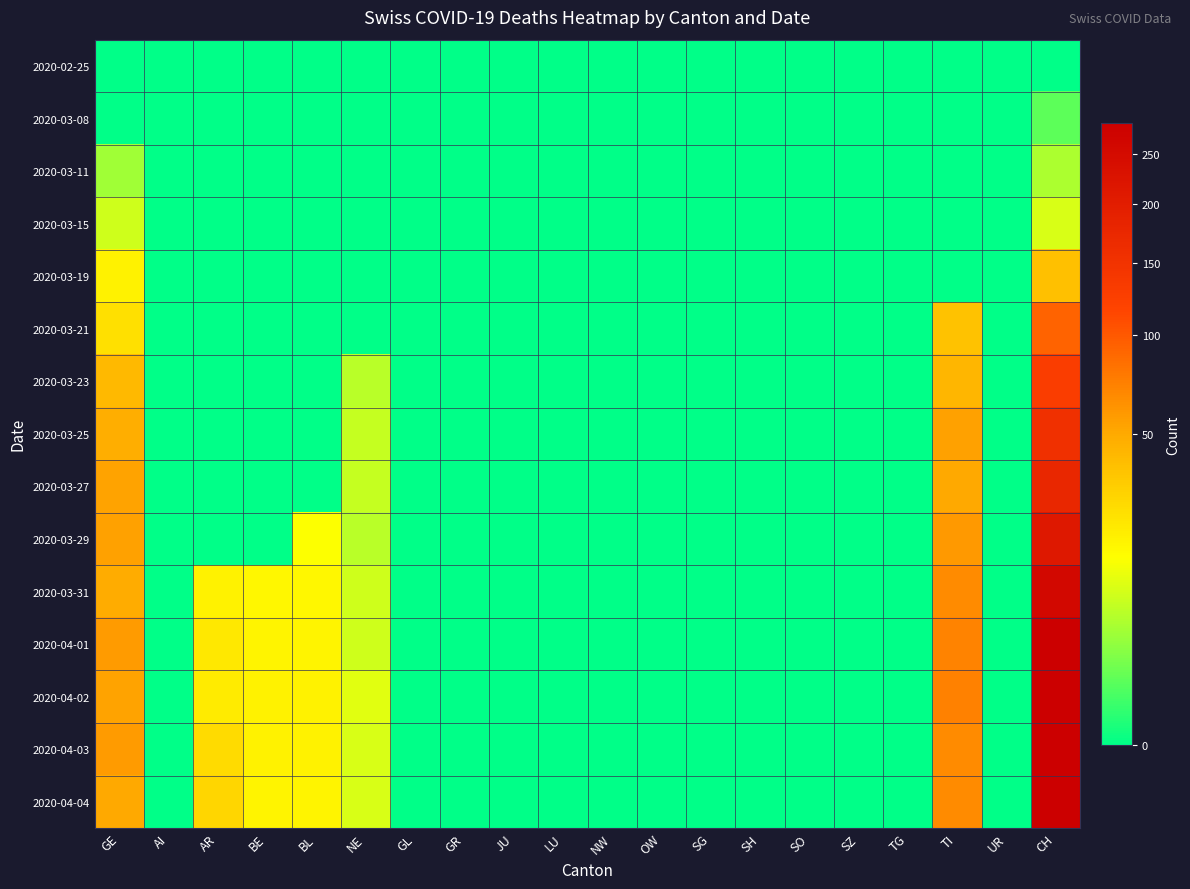

Reading left to right, what are all the values shown in this chart?

2020-02-25: GE=0	AI=0	AR=0	BE=0	BL=0	NE=0	GL=0	GR=0	JU=0	LU=0	NW=0	OW=0	SG=0	SH=0	SO=0	SZ=0	TG=0	TI=0	UR=0	CH=0
2020-03-08: GE=0	AI=0	AR=0	BE=0	BL=0	NE=0	GL=0	GR=0	JU=0	LU=0	NW=0	OW=0	SG=0	SH=0	SO=0	SZ=0	TG=0	TI=0	UR=0	CH=1
2020-03-11: GE=4	AI=0	AR=0	BE=0	BL=0	NE=0	GL=0	GR=0	JU=0	LU=0	NW=0	OW=0	SG=0	SH=0	SO=0	SZ=0	TG=0	TI=0	UR=0	CH=5
2020-03-15: GE=8	AI=0	AR=0	BE=0	BL=0	NE=0	GL=0	GR=0	JU=0	LU=0	NW=0	OW=0	SG=0	SH=0	SO=0	SZ=0	TG=0	TI=0	UR=0	CH=9
2020-03-19: GE=18	AI=0	AR=0	BE=0	BL=0	NE=0	GL=0	GR=0	JU=0	LU=0	NW=0	OW=0	SG=0	SH=0	SO=0	SZ=0	TG=0	TI=0	UR=0	CH=38
2020-03-21: GE=24	AI=0	AR=0	BE=0	BL=0	NE=0	GL=0	GR=0	JU=0	LU=0	NW=0	OW=0	SG=0	SH=0	SO=0	SZ=0	TG=0	TI=37	UR=0	CH=92
2020-03-23: GE=41	AI=0	AR=0	BE=0	BL=0	NE=6	GL=0	GR=0	JU=0	LU=0	NW=0	OW=0	SG=0	SH=0	SO=0	SZ=0	TG=0	TI=43	UR=0	CH=128
2020-03-25: GE=48	AI=0	AR=0	BE=0	BL=0	NE=7	GL=0	GR=0	JU=0	LU=0	NW=0	OW=0	SG=0	SH=0	SO=0	SZ=0	TG=0	TI=55	UR=0	CH=157
2020-03-27: GE=54	AI=0	AR=0	BE=0	BL=0	NE=7	GL=0	GR=0	JU=0	LU=0	NW=0	OW=0	SG=0	SH=0	SO=0	SZ=0	TG=0	TI=51	UR=0	CH=176
2020-03-29: GE=55	AI=0	AR=0	BE=0	BL=14	NE=6	GL=0	GR=0	JU=0	LU=0	NW=0	OW=0	SG=0	SH=0	SO=0	SZ=0	TG=0	TI=59	UR=0	CH=211
2020-03-31: GE=49	AI=0	AR=18	BE=16	BL=16	NE=8	GL=0	GR=0	JU=0	LU=0	NW=0	OW=0	SG=0	SH=0	SO=0	SZ=0	TG=0	TI=67	UR=0	CH=256
2020-04-01: GE=58	AI=0	AR=21	BE=17	BL=17	NE=8	GL=0	GR=0	JU=0	LU=0	NW=0	OW=0	SG=0	SH=0	SO=0	SZ=0	TG=0	TI=72	UR=0	CH=282
2020-04-02: GE=54	AI=0	AR=20	BE=18	BL=18	NE=10	GL=0	GR=0	JU=0	LU=0	NW=0	OW=0	SG=0	SH=0	SO=0	SZ=0	TG=0	TI=73	UR=0	CH=279
2020-04-03: GE=58	AI=0	AR=26	BE=18	BL=18	NE=9	GL=0	GR=0	JU=0	LU=0	NW=0	OW=0	SG=0	SH=0	SO=0	SZ=0	TG=0	TI=67	UR=0	CH=284
2020-04-04: GE=51	AI=0	AR=28	BE=17	BL=17	NE=9	GL=0	GR=0	JU=0	LU=0	NW=0	OW=0	SG=0	SH=0	SO=0	SZ=0	TG=0	TI=67	UR=0	CH=280